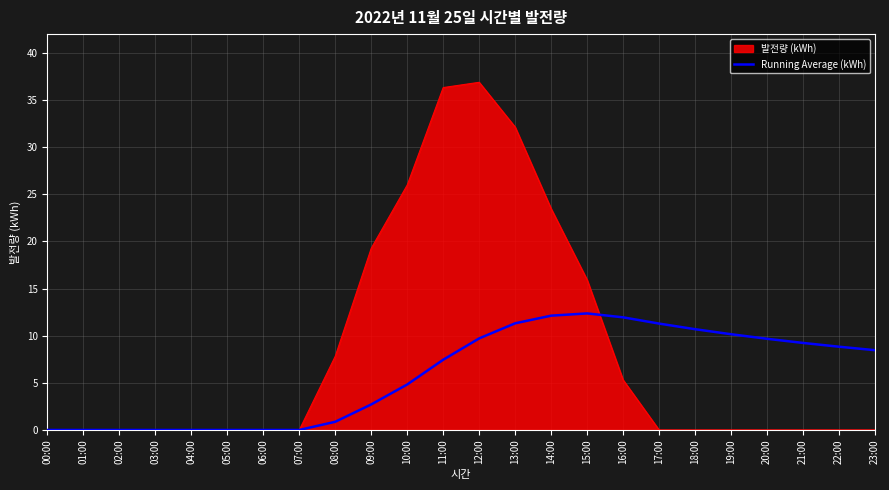

The 발전량 (kWh) series shows 0.0 at 22:00. True or false?

True